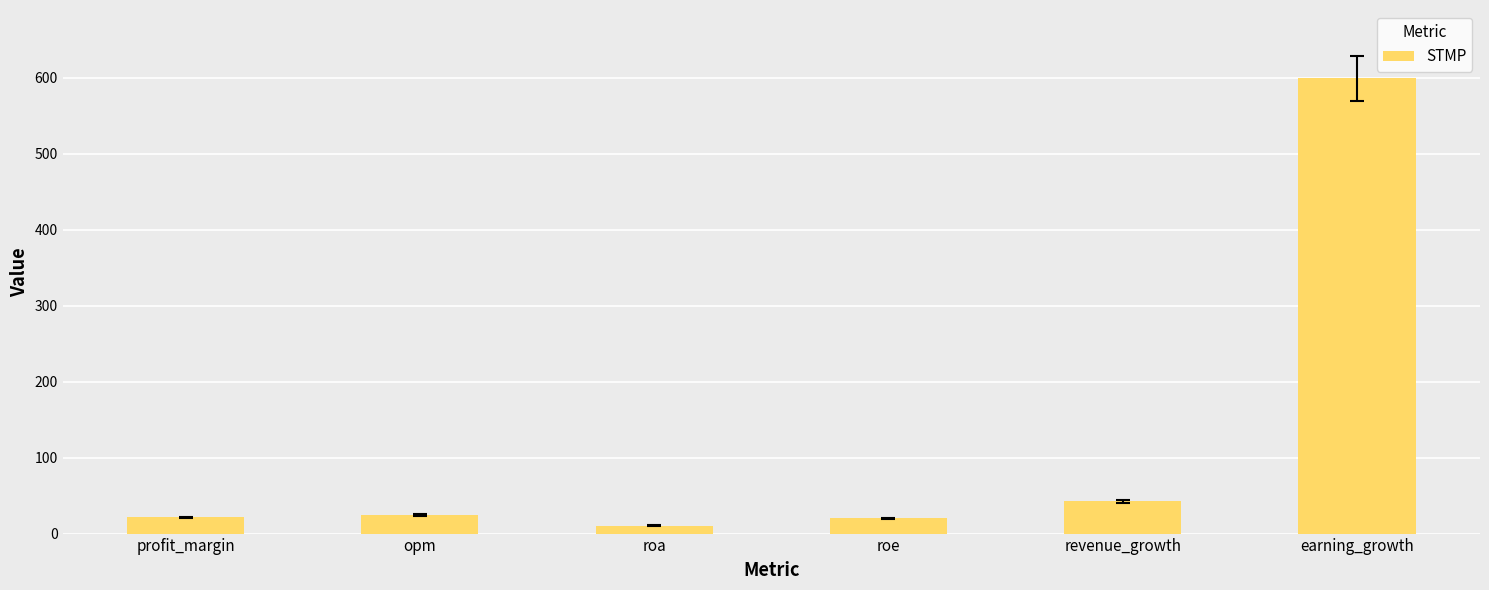

Is it true that the value at earning_growth is 1053.6?

False